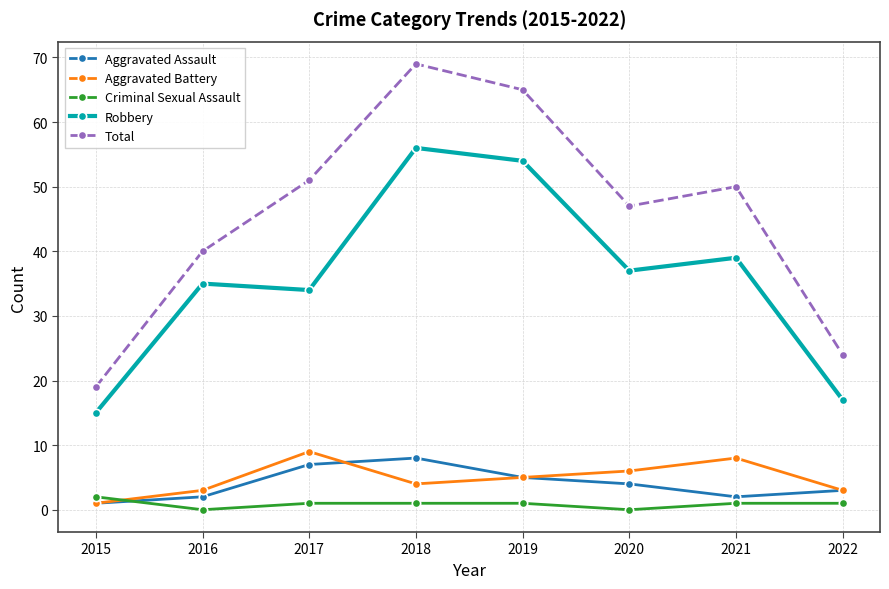

Reading left to right, what are all the values shown in this chart?

Aggravated Assault: 2015=1	2016=2	2017=7	2018=8	2019=5	2020=4	2021=2	2022=3
Aggravated Battery: 2015=1	2016=3	2017=9	2018=4	2019=5	2020=6	2021=8	2022=3
Criminal Sexual Assault: 2015=2	2016=0	2017=1	2018=1	2019=1	2020=0	2021=1	2022=1
Robbery: 2015=15	2016=35	2017=34	2018=56	2019=54	2020=37	2021=39	2022=17
Total: 2015=19	2016=40	2017=51	2018=69	2019=65	2020=47	2021=50	2022=24